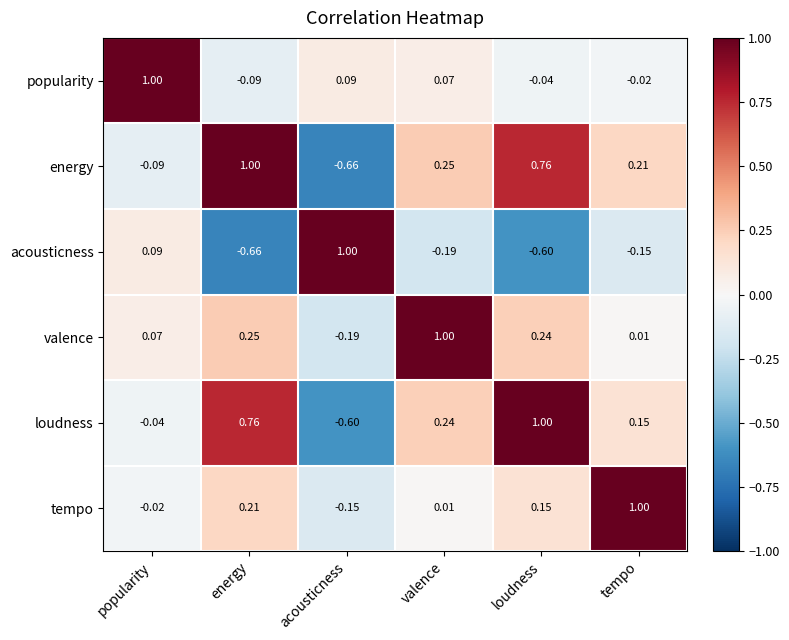

What is the greatest value displayed?

1.0